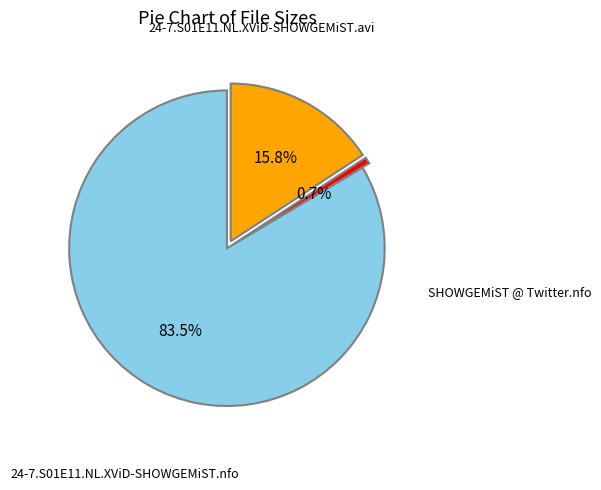

Count the number of slices in the pie.

3